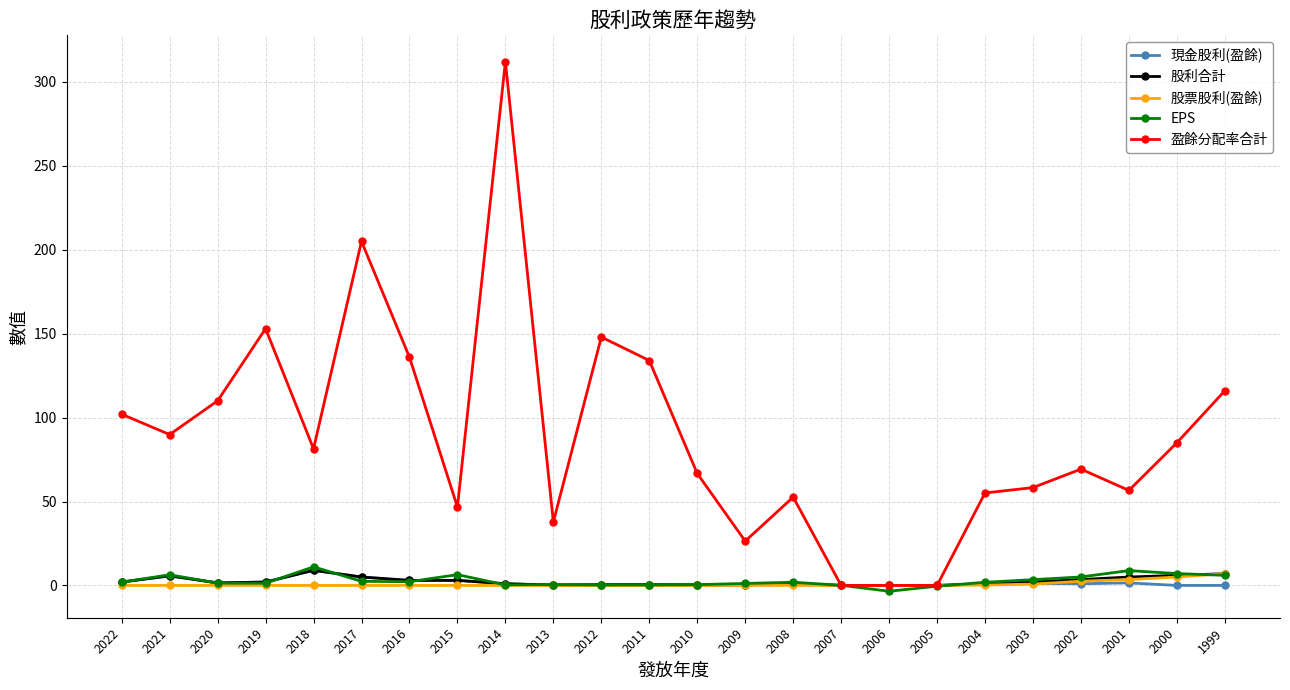

What is the maximum value shown in the chart?

312.0